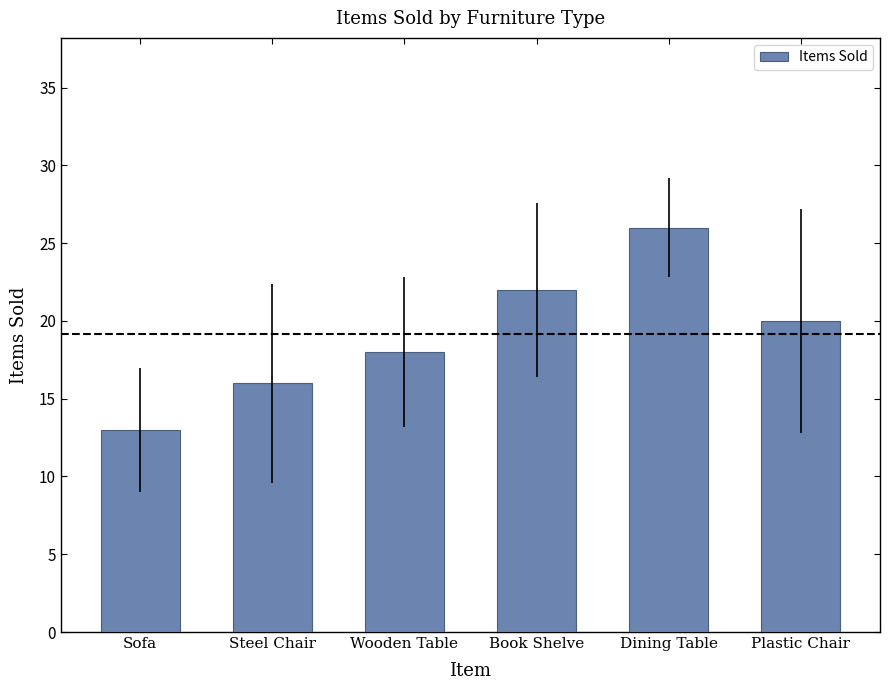

At which category does the chart reach its peak across all series?

Dining Table